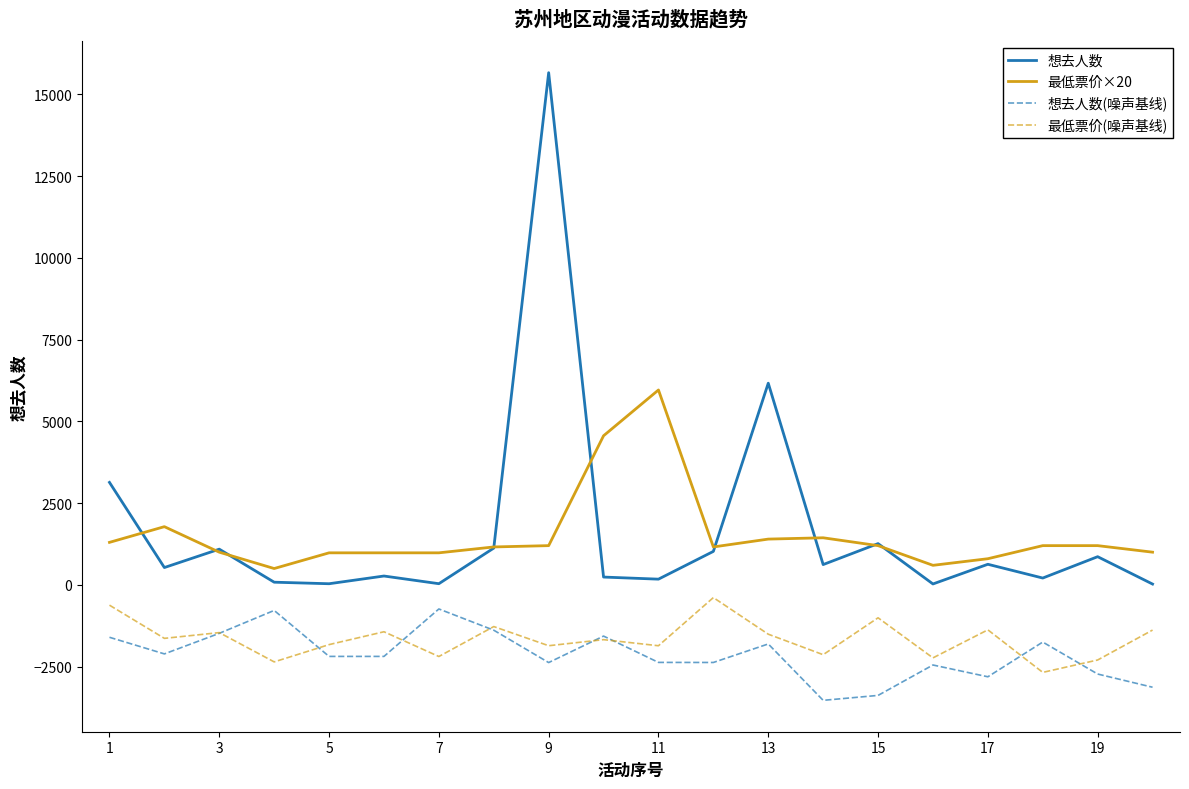

Which series has the widest spread of values?

想去人数